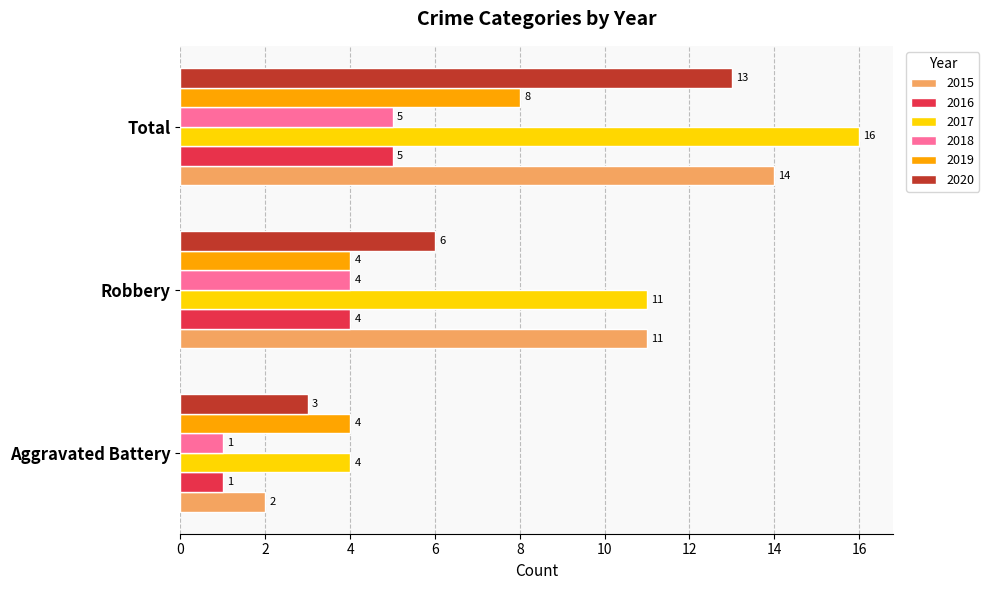

List the labels in order of 2017 value, smallest first.

Aggravated Battery, Robbery, Total